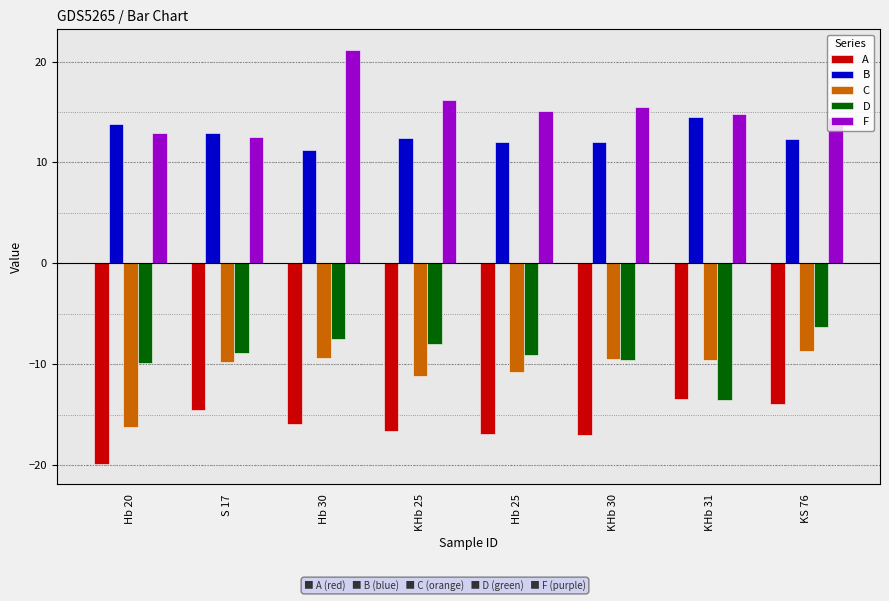

What is the difference between the maximum and minimum values in the A series?

6.4